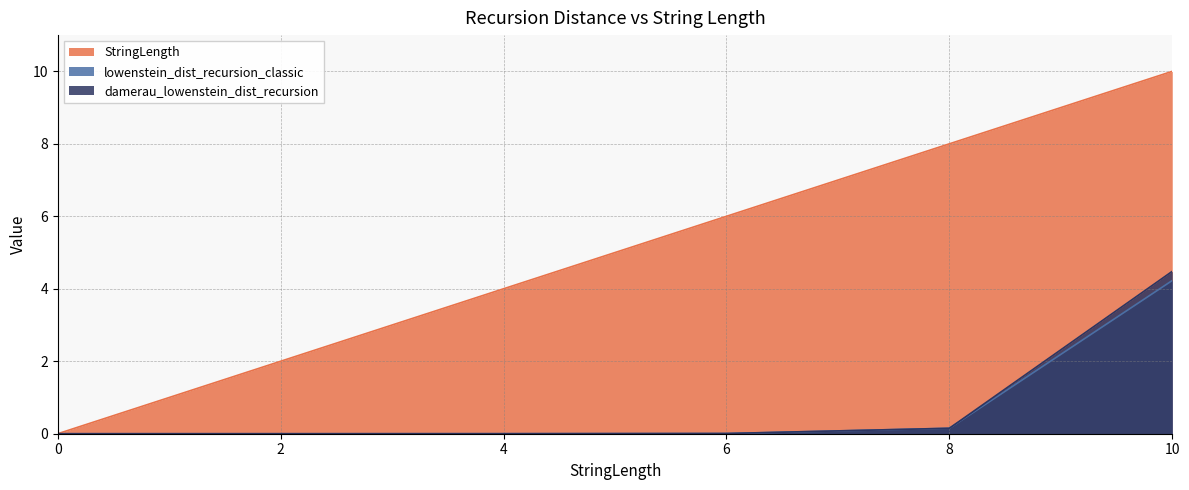

True or false: StringLength and lowenstein_dist_recursion_classic cross at least once.

False